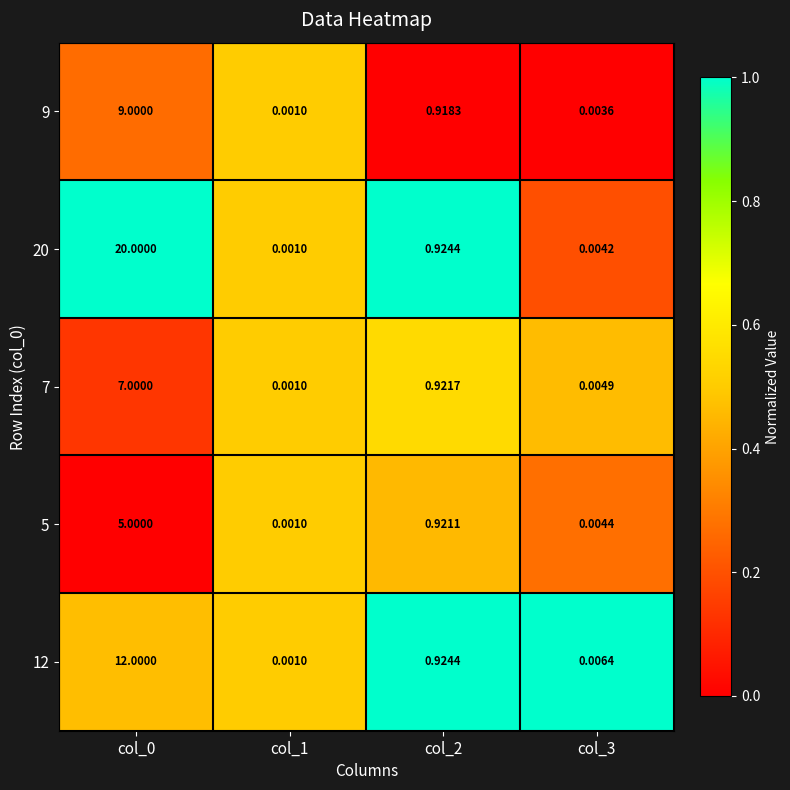

Which series has the largest total across all categories?

20